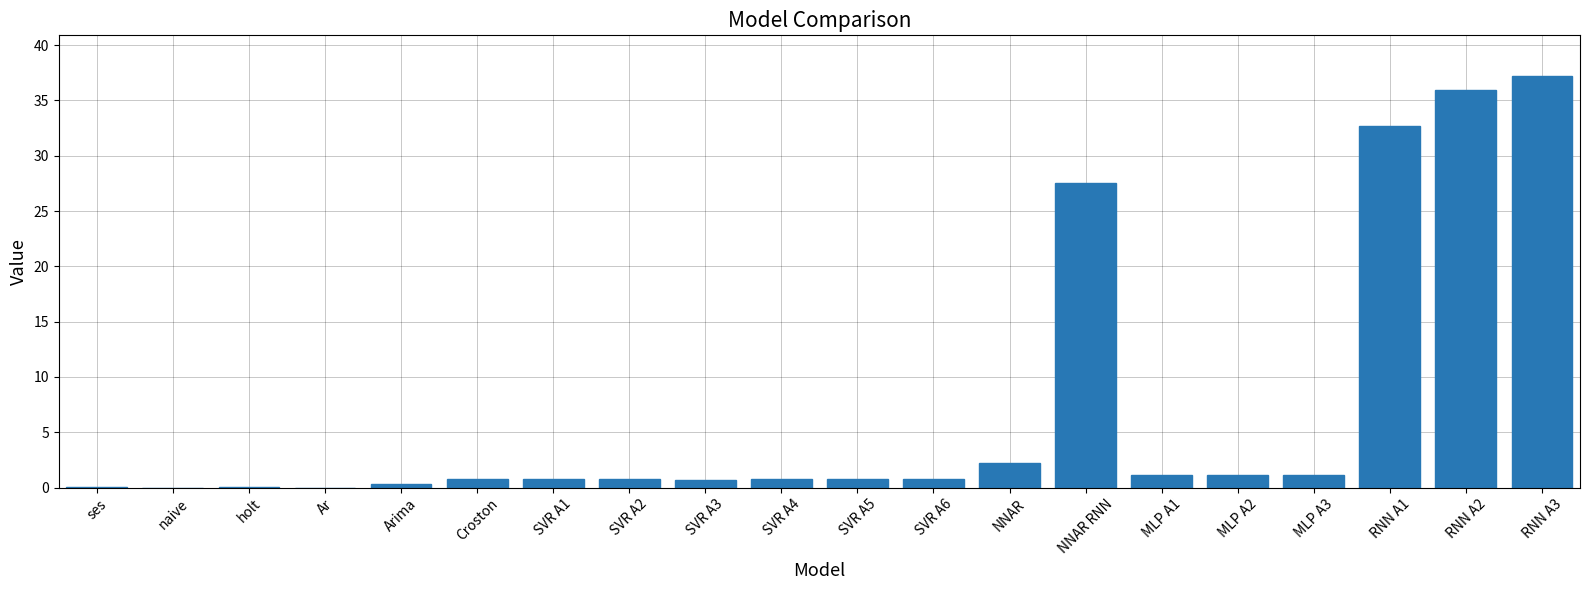

What is the sum of all values?

144.6